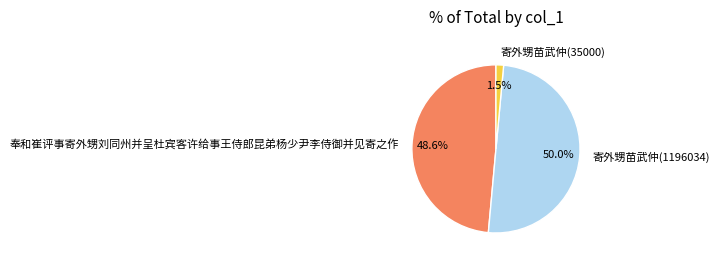

Which slice is the smallest?

寄外甥苗武仲(35000)